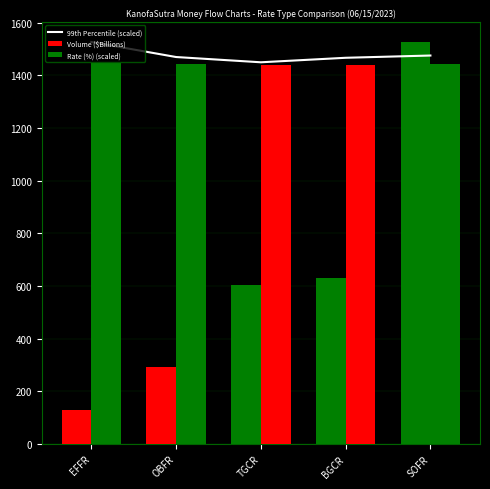

How many data points in Rate (%) (scaled) are less than 1444?

2